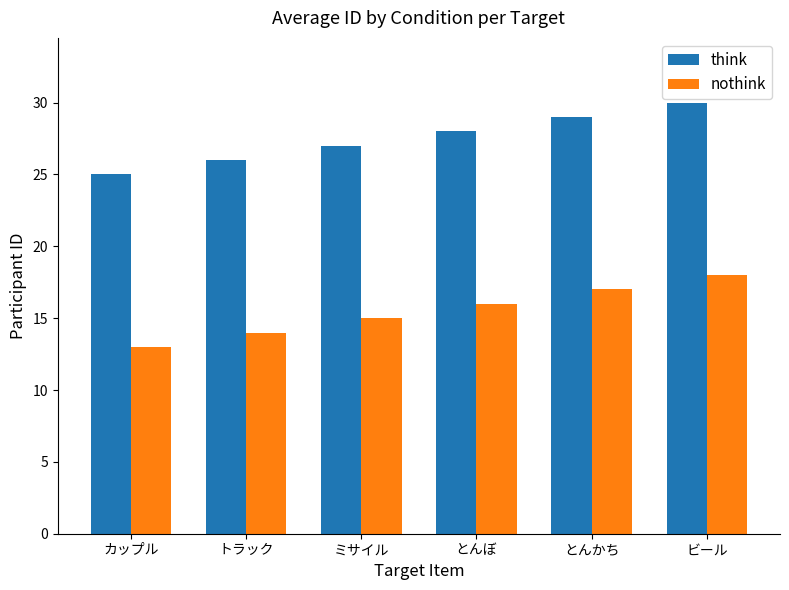

The value of nothink at ビール is 18. True or false?

True